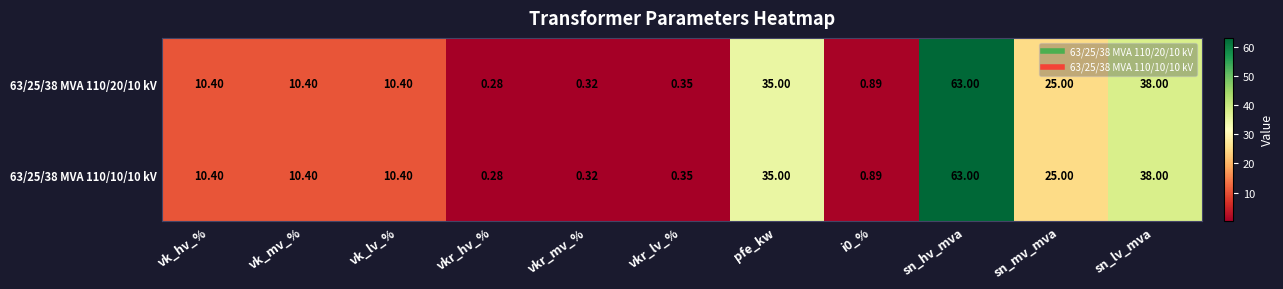

Is the value of 63/25/38 MVA 110/20/10 kV at vkr_lv_% greater than the value of 63/25/38 MVA 110/10/10 kV at i0_%?

No